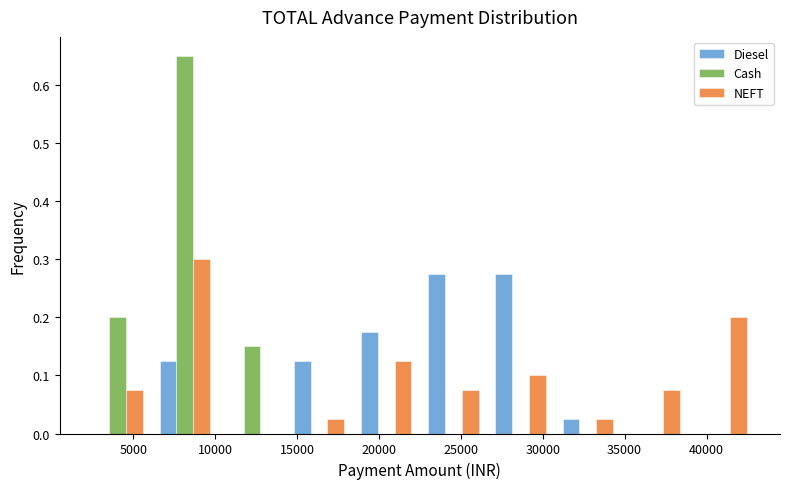

Reading left to right, list every range on the x-axis with the height of the bar of each series over it. Neither the bar edges nor the heights are printed on the chart, so give them approximately, as read against the axes.

2000 to 6100: Diesel=0	Cash=0.20	NEFT=0.08
6100 to 10200: Diesel=0.13	Cash=0.65	NEFT=0.30
10200 to 14300: Diesel=0	Cash=0.15	NEFT=0
14300 to 18400: Diesel=0.13	Cash=0	NEFT=0.03
18400 to 22500: Diesel=0.18	Cash=0	NEFT=0.13
22500 to 26600: Diesel=0.28	Cash=0	NEFT=0.08
26600 to 30700: Diesel=0.28	Cash=0	NEFT=0.10
30700 to 34800: Diesel=0.03	Cash=0	NEFT=0.03
34800 to 38900: Diesel=0	Cash=0	NEFT=0.08
38900 to 43000: Diesel=0	Cash=0	NEFT=0.20